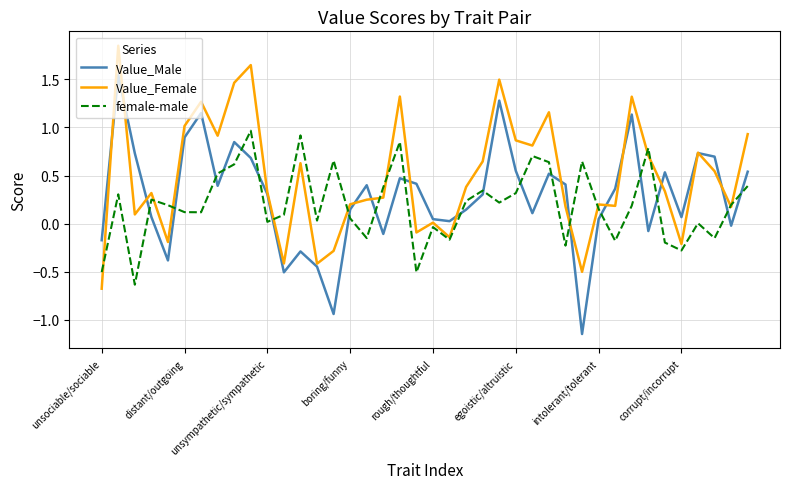

Which series has the widest spread of values?

Value_Male